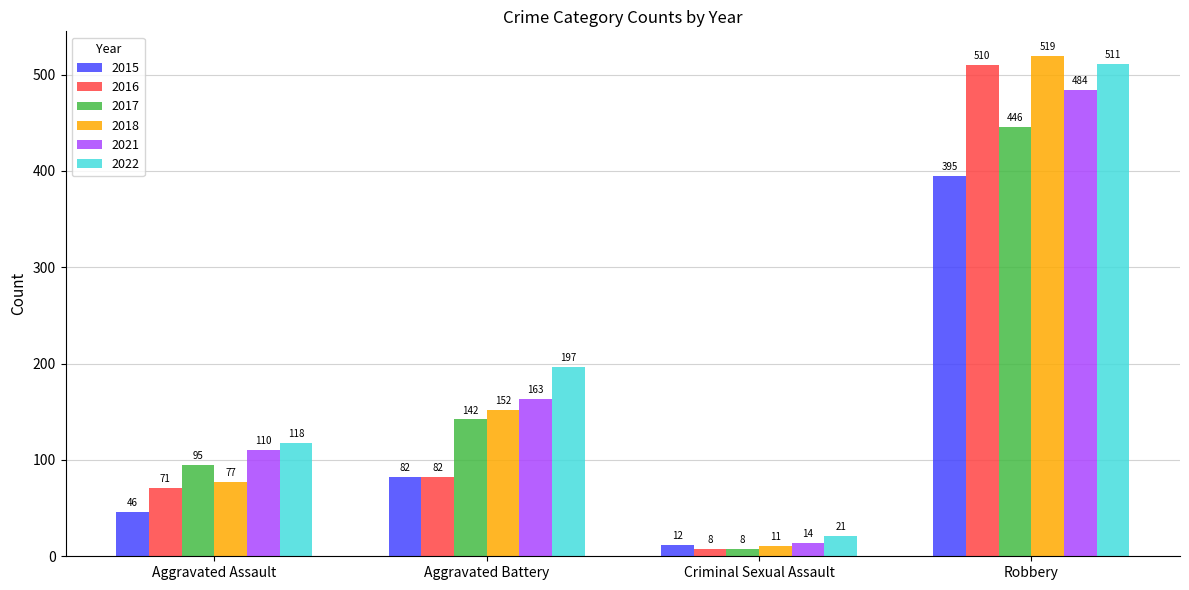

The value of 2021 at Robbery is 320. True or false?

False